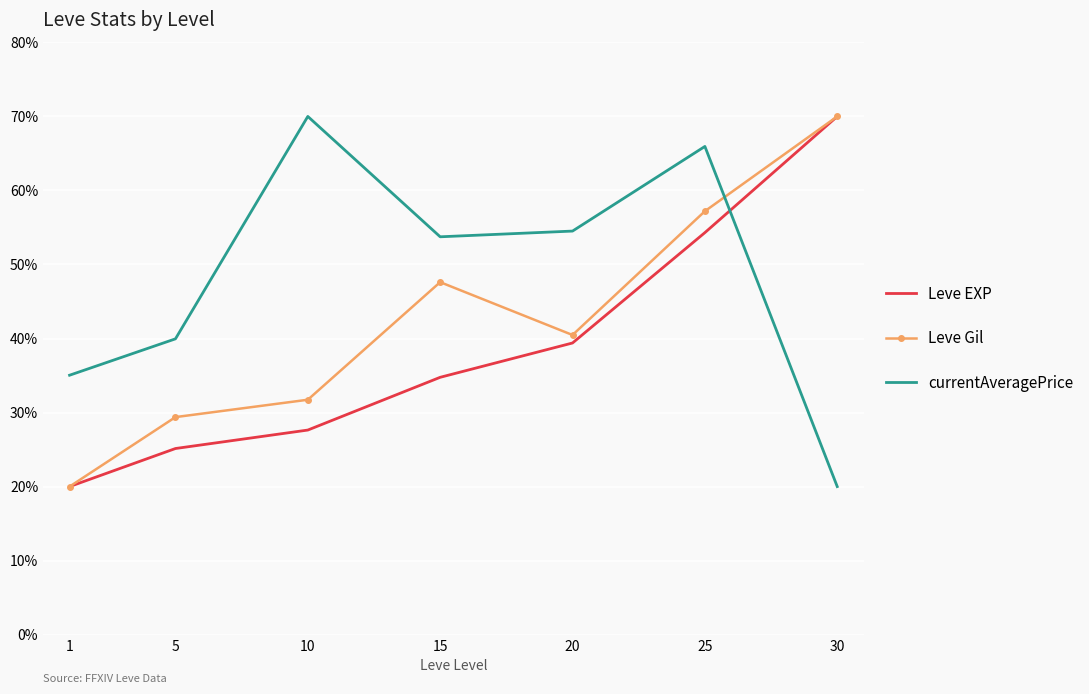

Where does the Leve Gil series first go above 40?

15